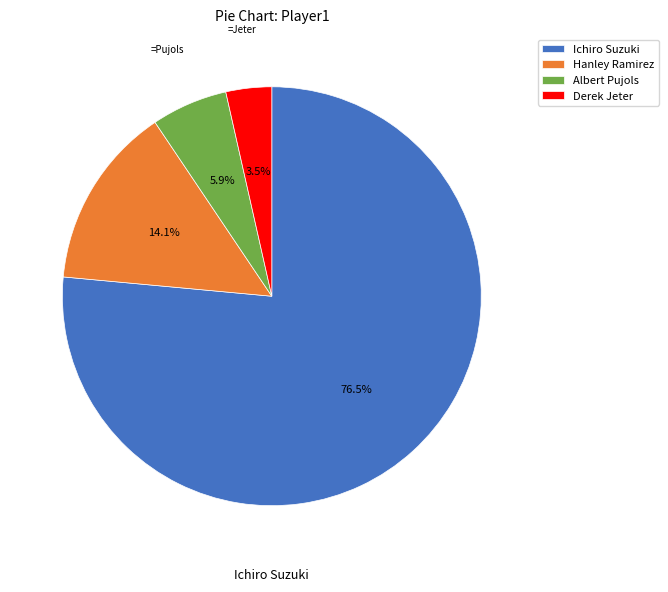

Is Ichiro Suzuki the majority of the pie?

Yes